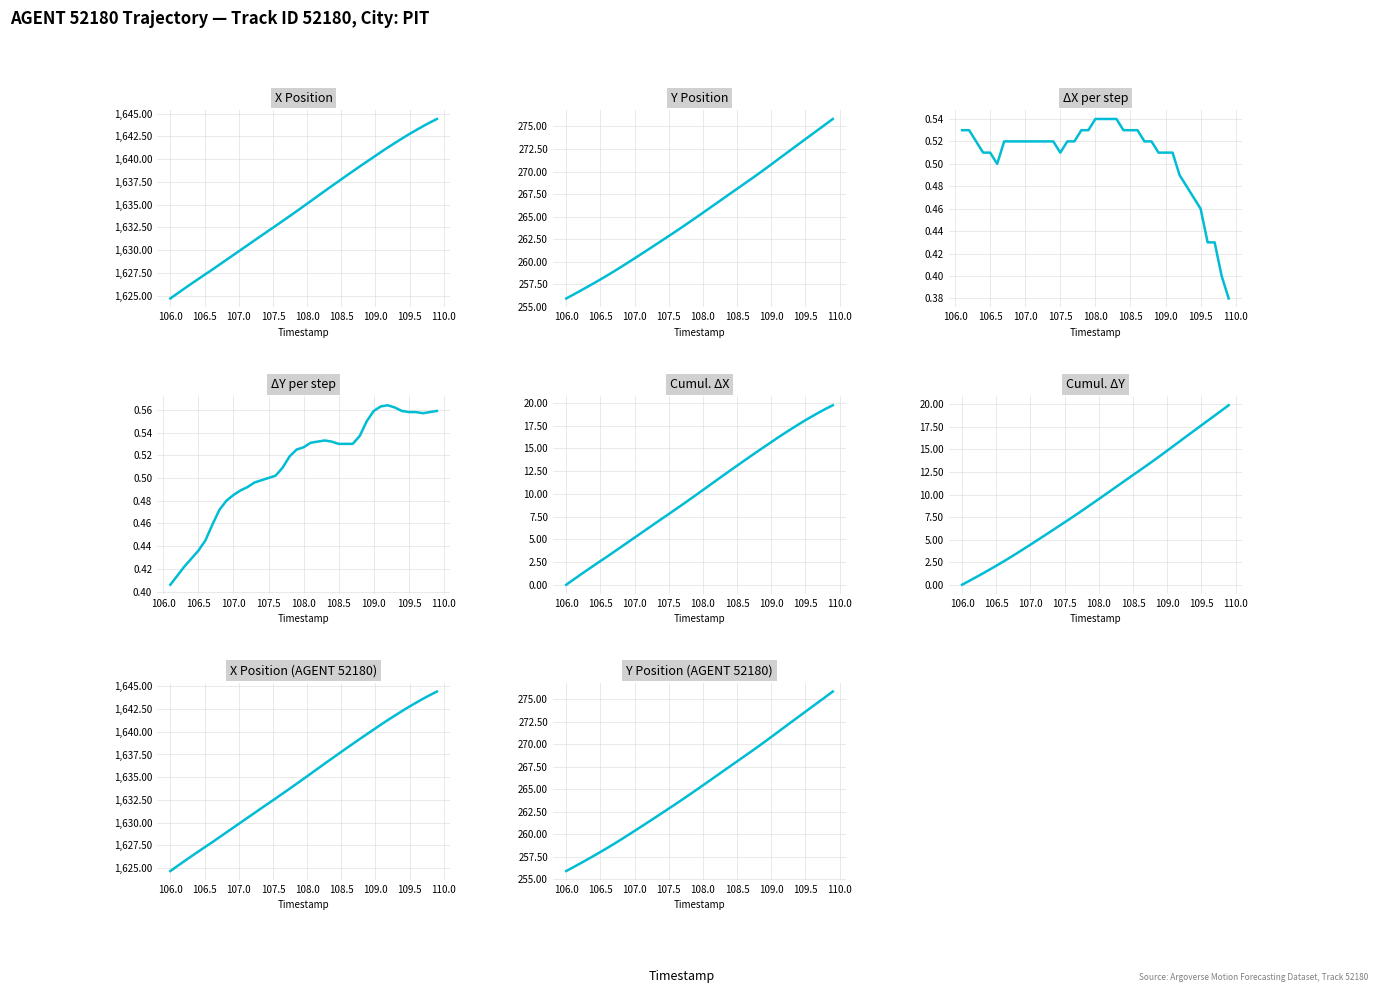

What is the value of the Y point at the 34th from the left?

272.5